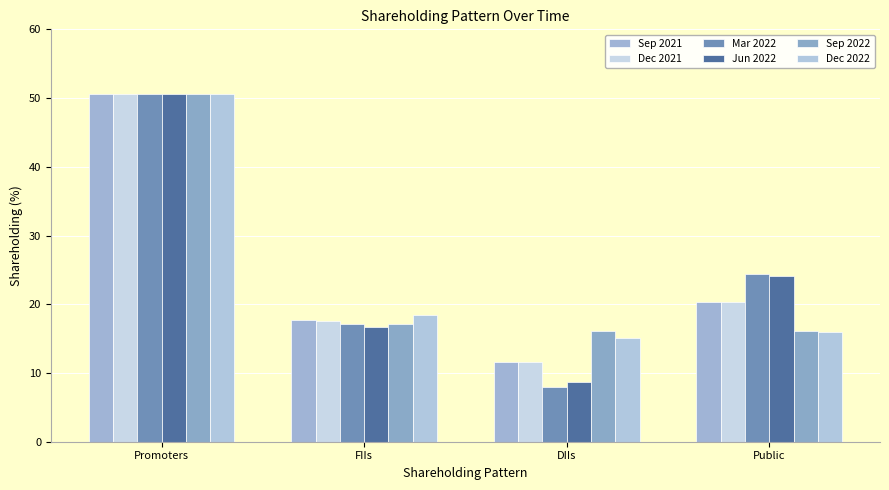

What is the sum of all Dec 2022 values?

100.0